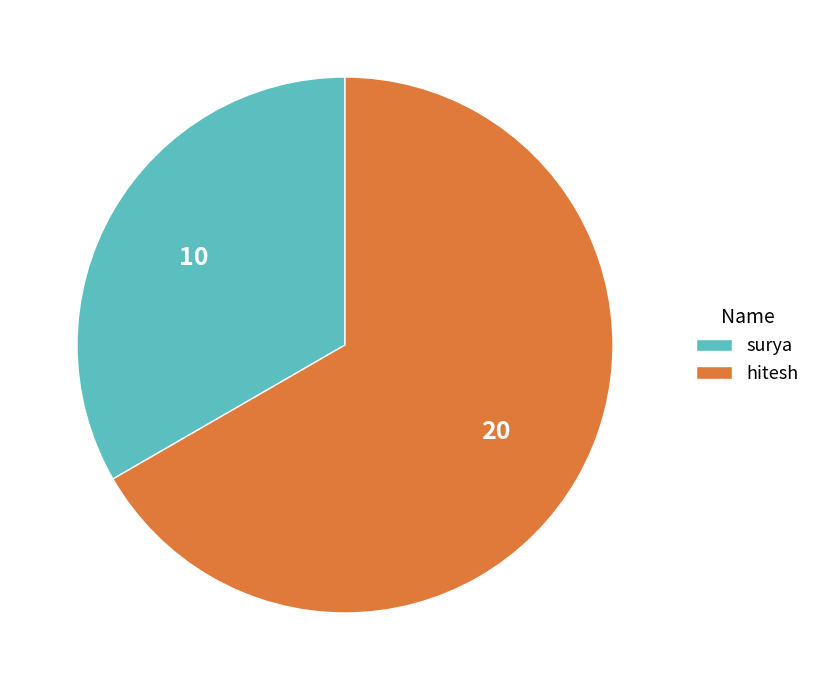

Is there any slice that represents more than half of the pie?

Yes